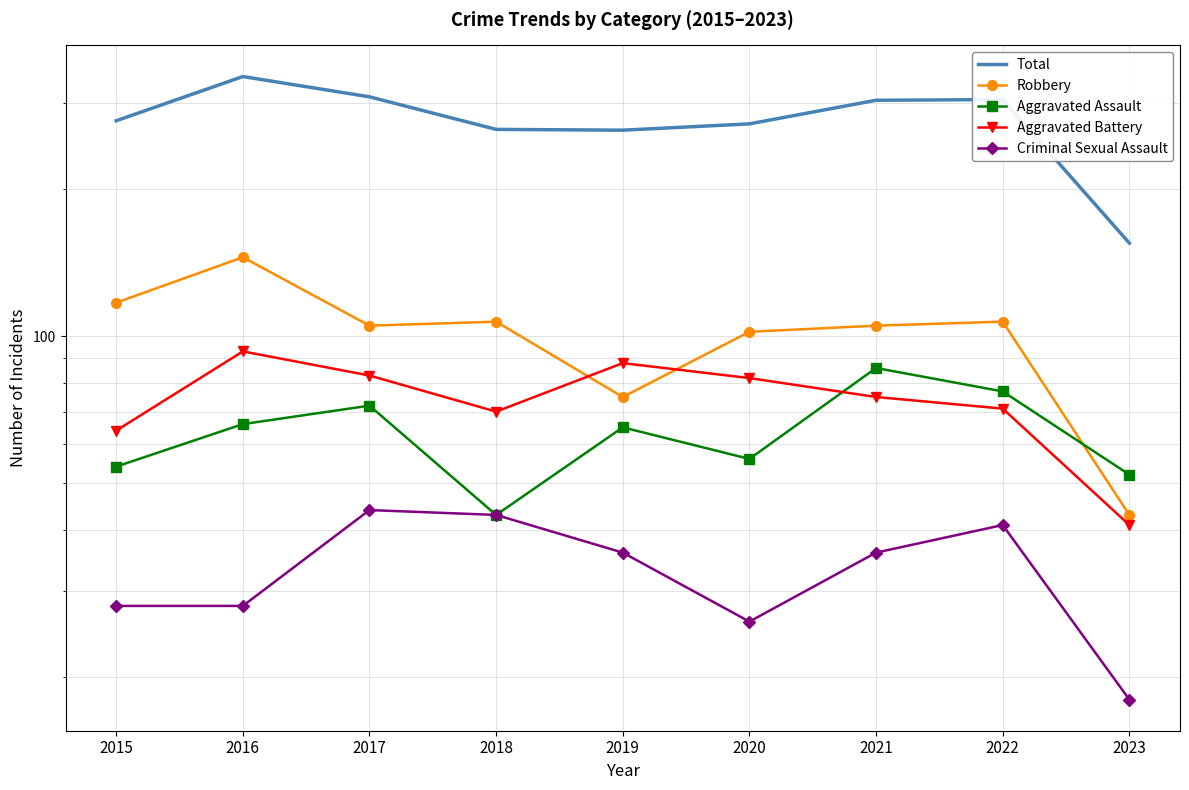

List the series in order of their peak value, lowest first.

Criminal Sexual Assault, Aggravated Assault, Aggravated Battery, Robbery, Total